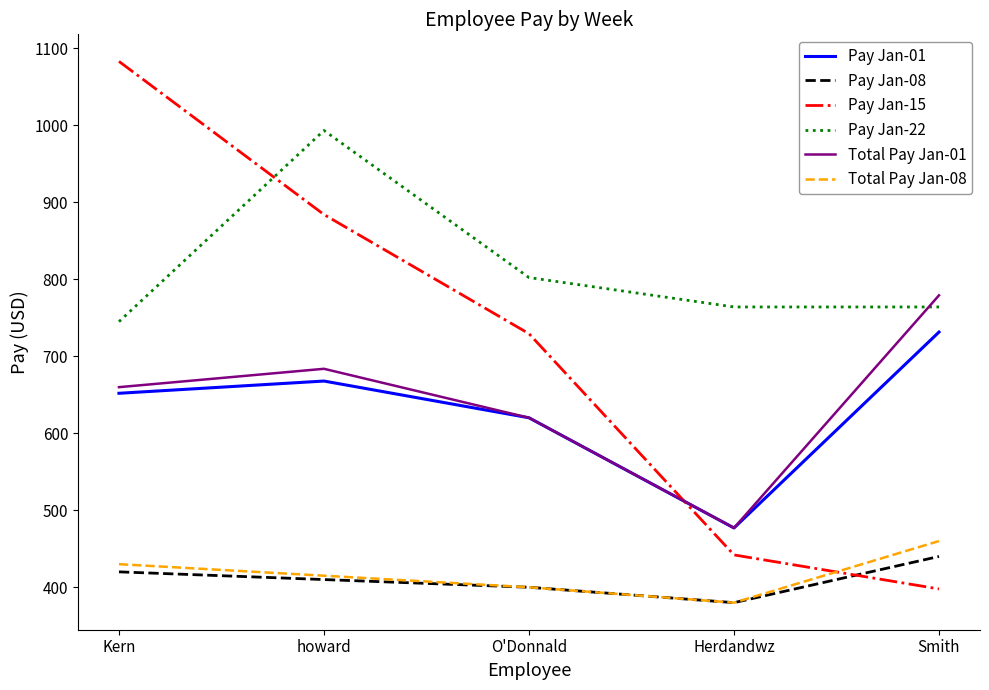

Read the Pay Jan-08 value at howard.

410.0